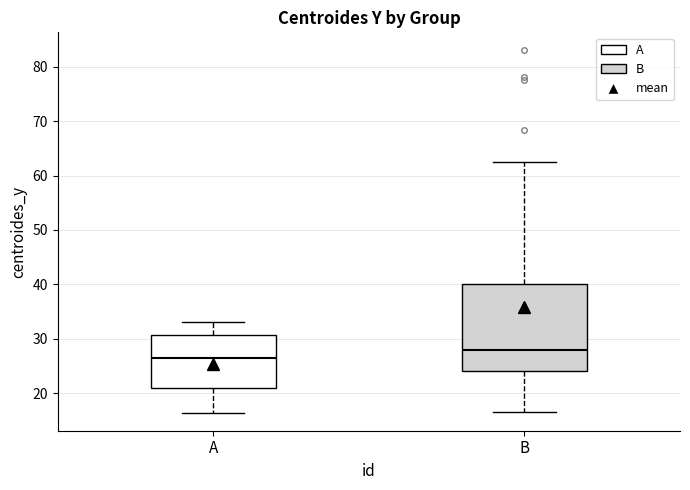

Where is the lower edge of the box for B on the y-axis? The values are not printed on the chart, so give them approximately, as read against the axis.

24